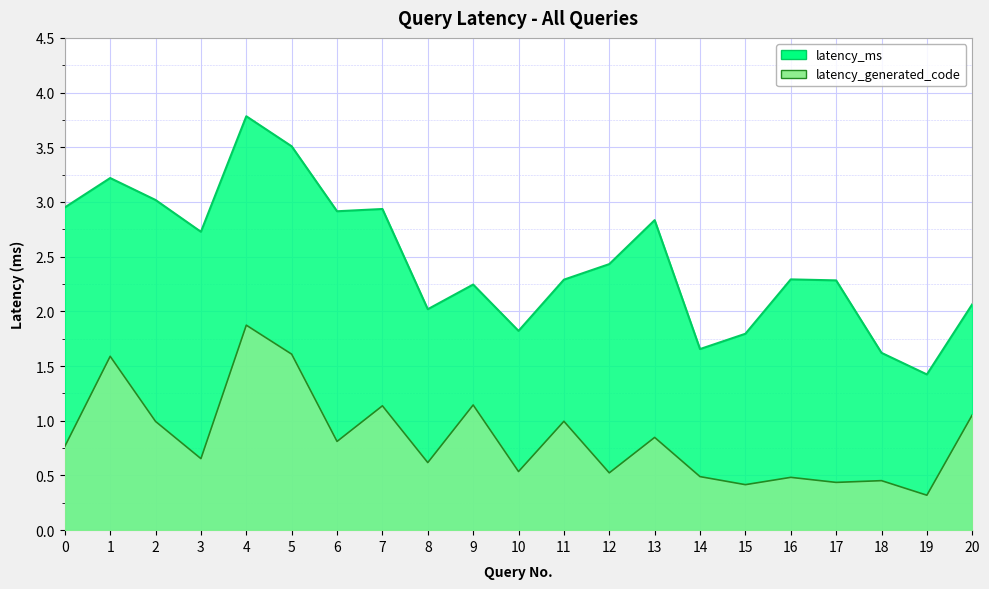

Reading right to left, what are all the values shown in this chart?

latency_ms: 2.1	1.4	1.6	2.3	2.3	1.8	1.7	2.8	2.4	2.3	1.8	2.2	2.0	2.9	2.9	3.5	3.8	2.7	3.0	3.2	3.0
latency_generated_code: 1.1	0.3	0.5	0.4	0.5	0.4	0.5	0.8	0.5	1.0	0.5	1.1	0.6	1.1	0.8	1.6	1.9	0.7	1.0	1.6	0.8